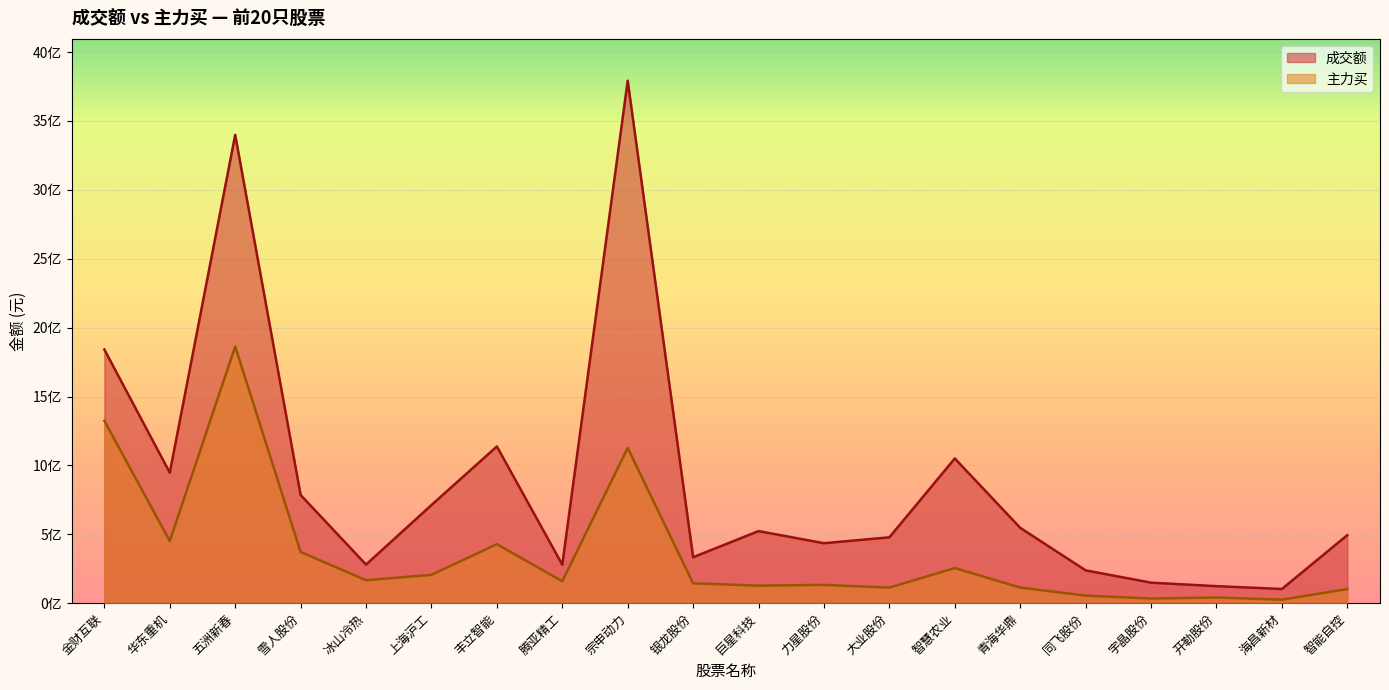

What is the difference between the second highest and second lowest values in the 主力买 series?

1290086818